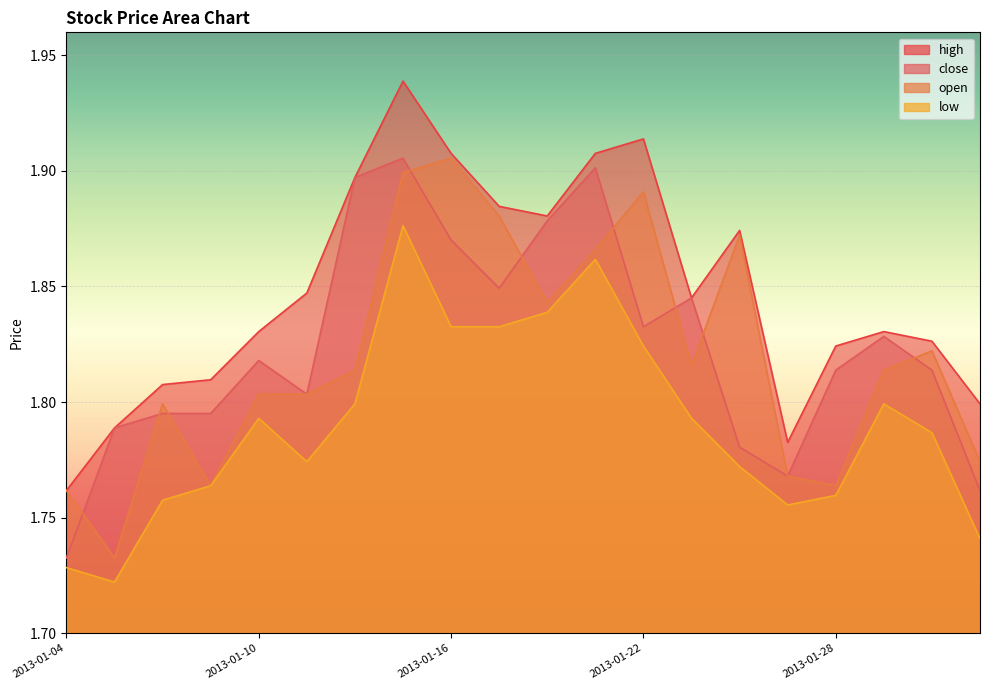

True or false: low and open cross at least once.

False